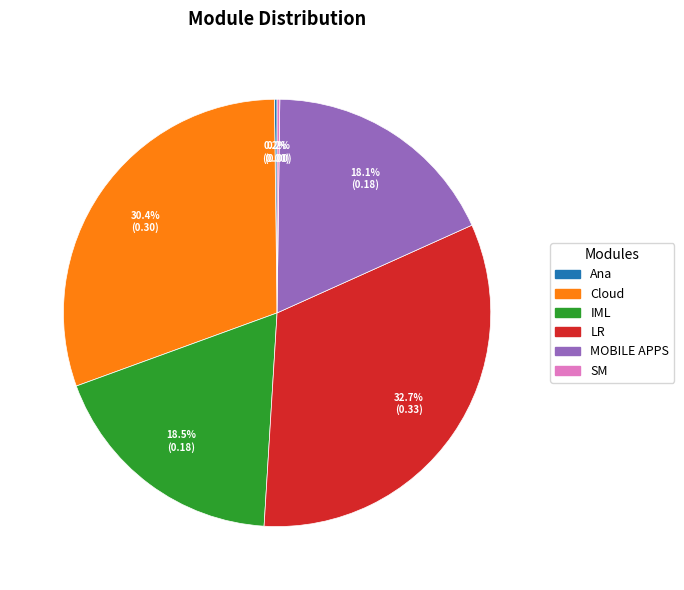

What percentage is NOT represented by Cloud?

69.6%